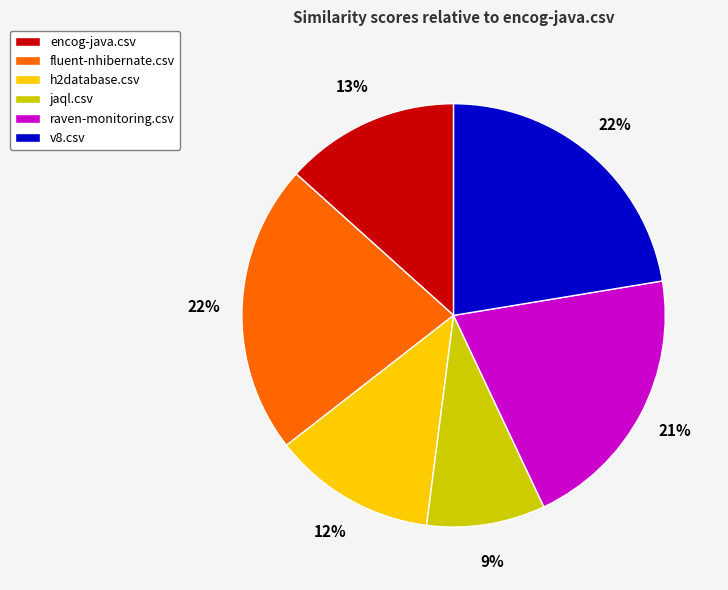

How many slices are in this pie chart?

6